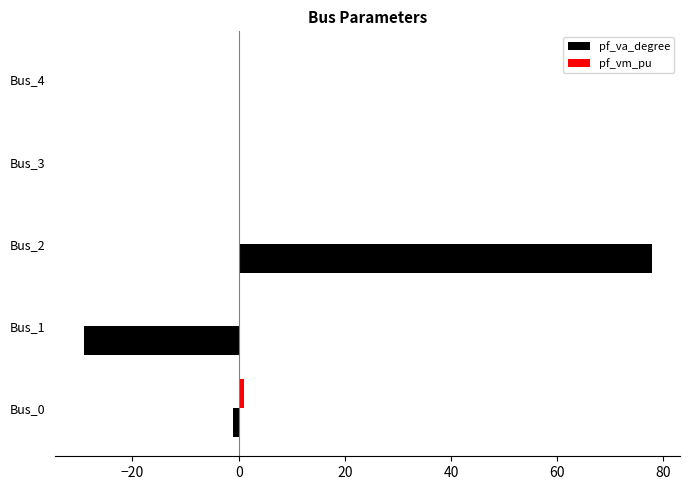

What is the maximum value shown in the chart?

77.8